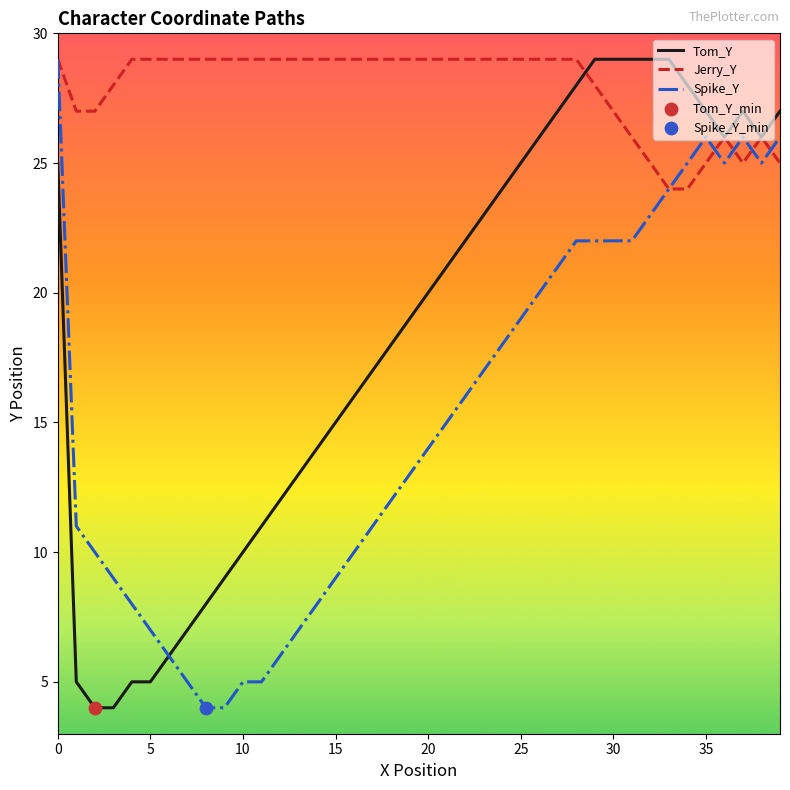

What is the maximum value shown in the chart?

29